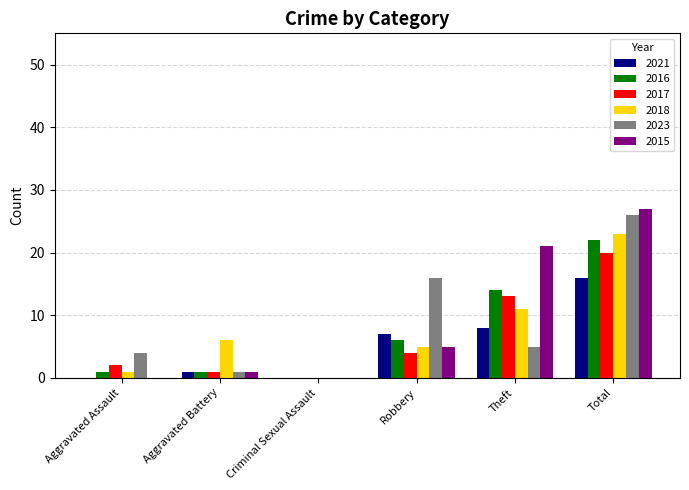

Is the value of 2023 at Theft greater than the value of 2021 at Aggravated Battery?

Yes